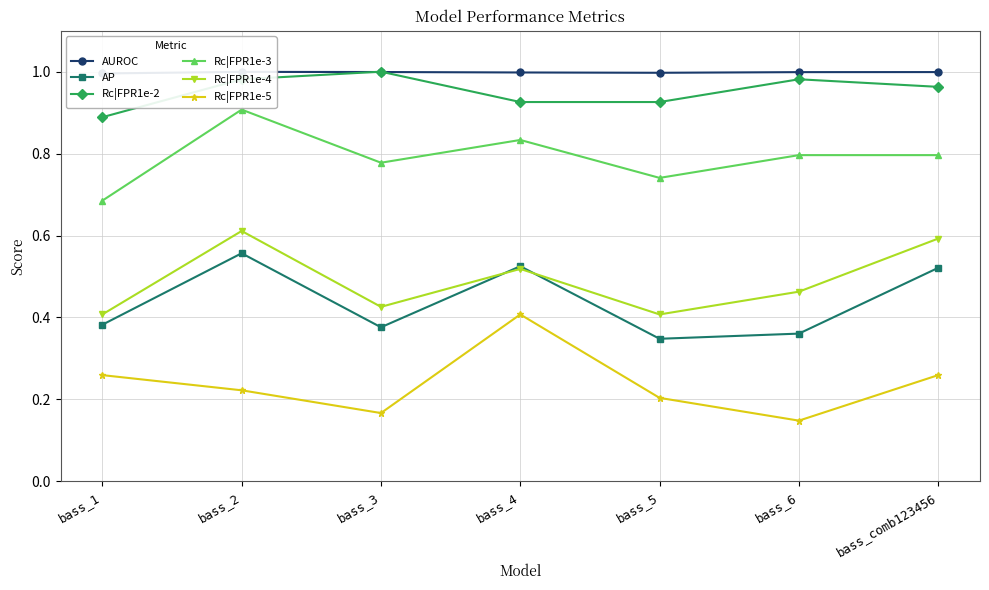

How many interior local valleys does the AP series have?

2